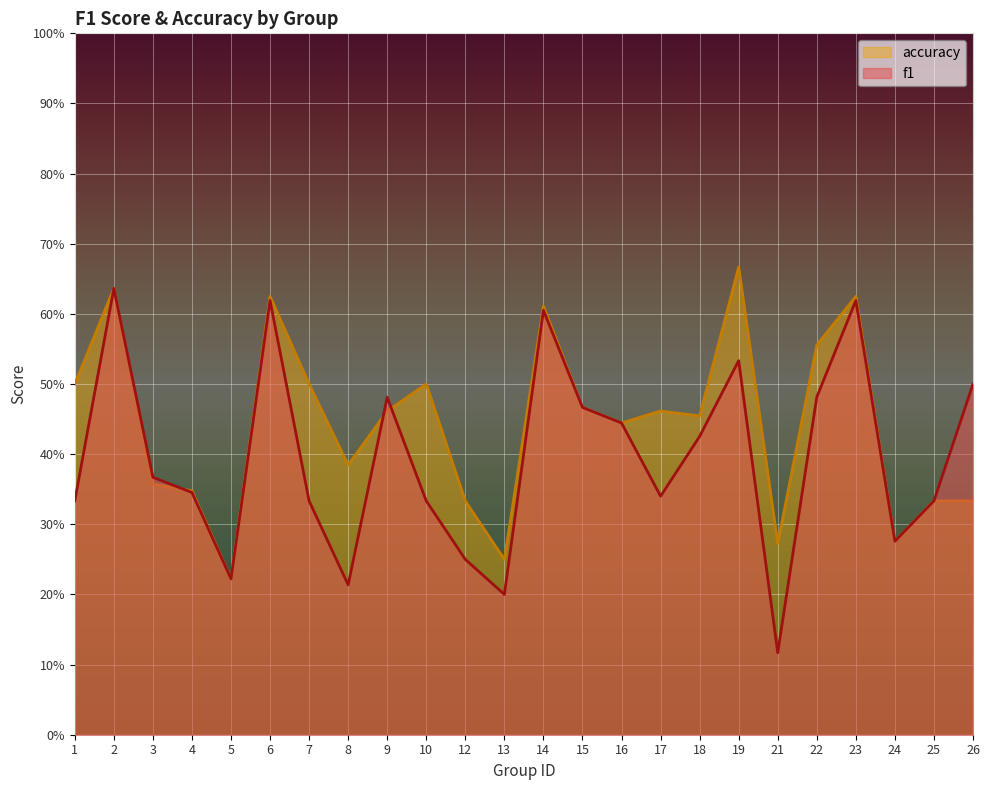

At which category does accuracy reach its first local peak?

2